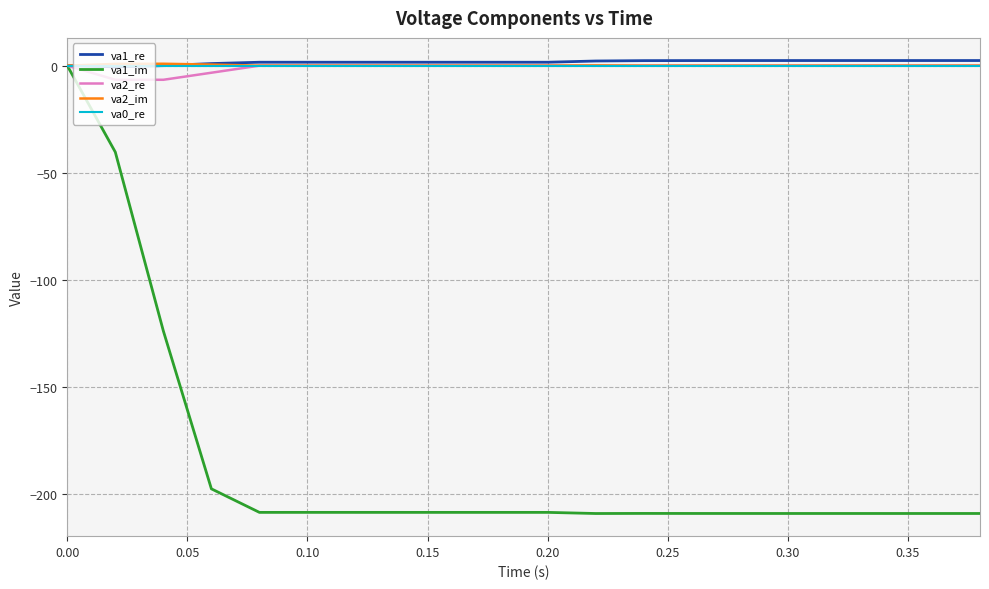

What is the minimum value shown in the chart?

-209.3